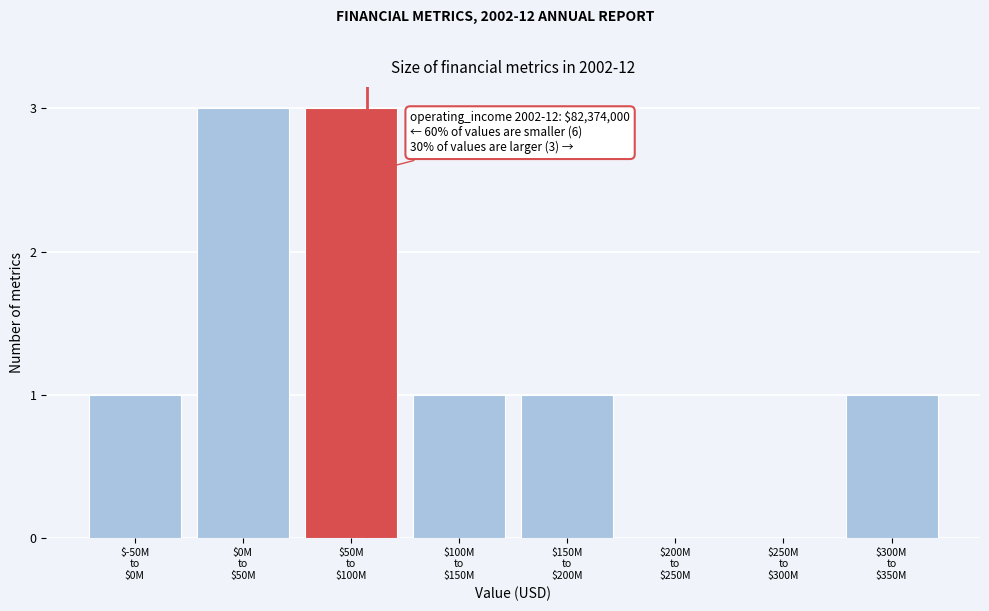

What is the sum of all values?

10